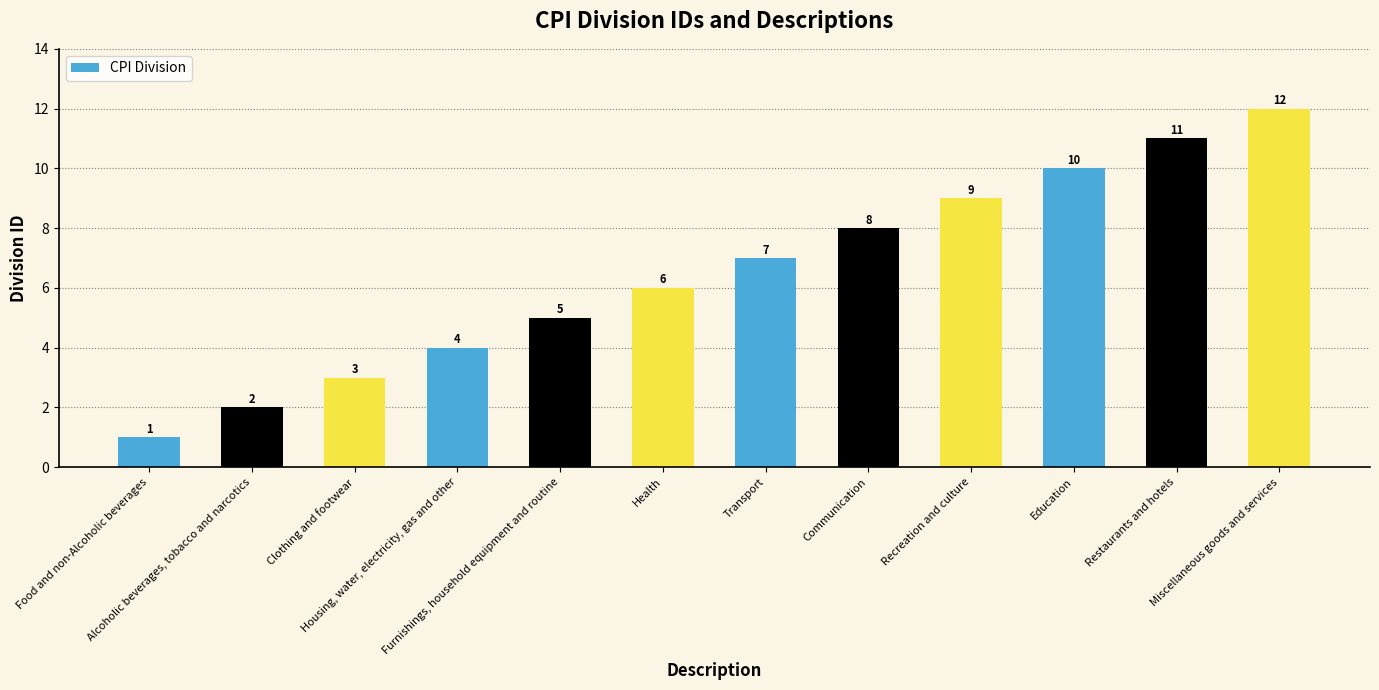

Which category has the lowest value across all series?

Food and non-Alcoholic beverages